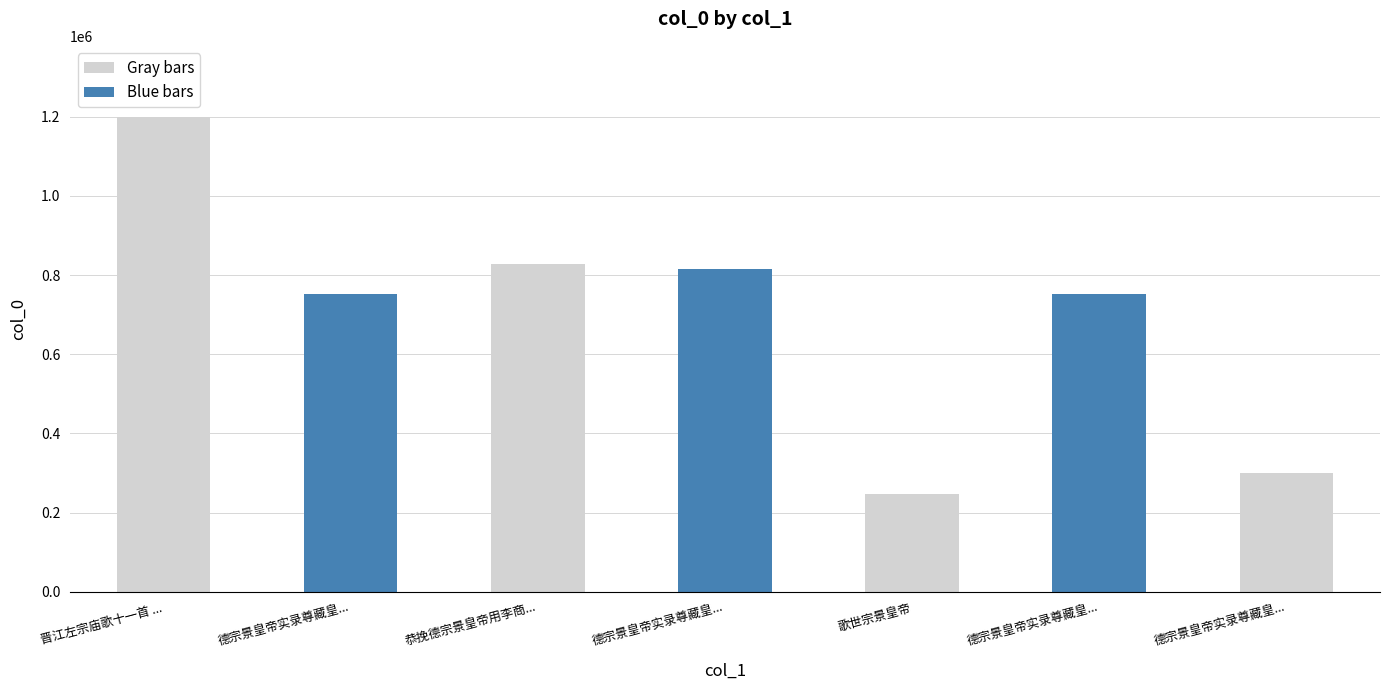

Are the bars horizontal?

No